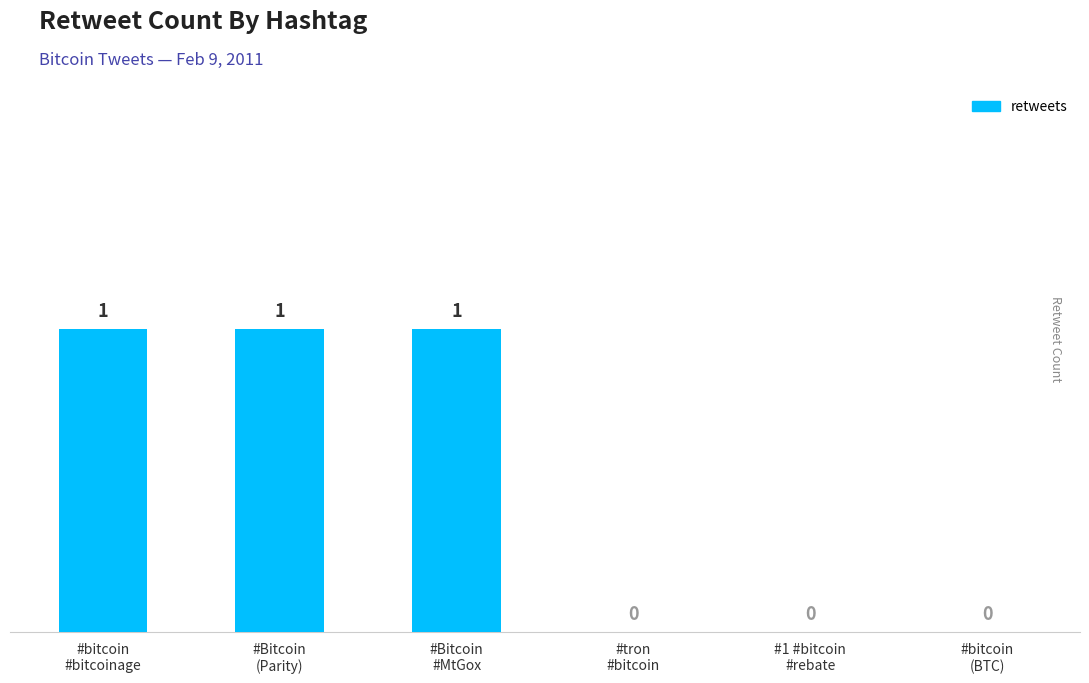

How many values are between 0 and 1?

6